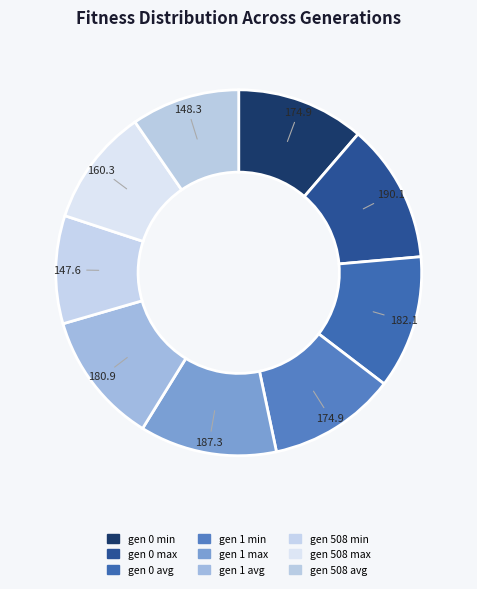

How many slices are in this pie chart?

9